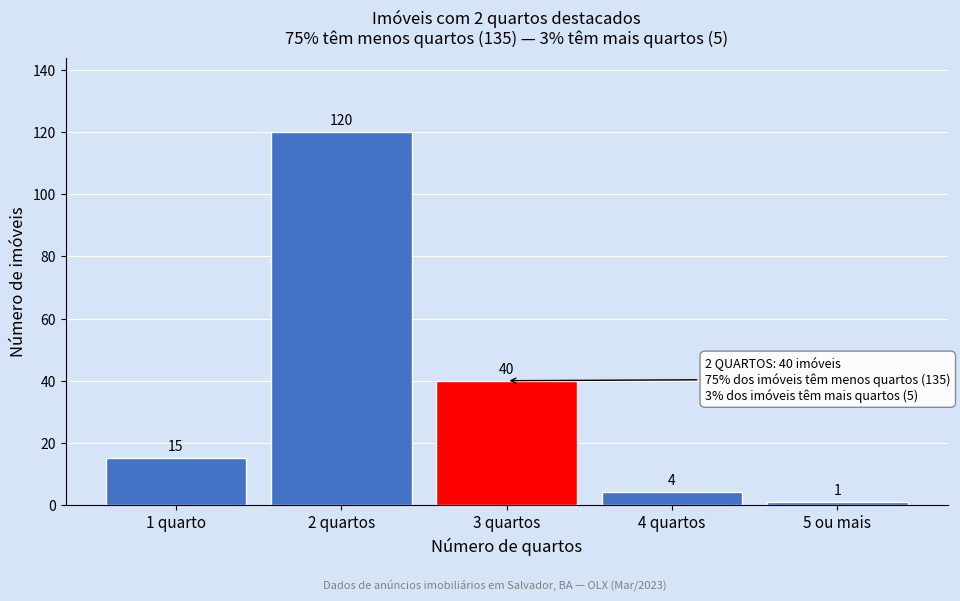

Reading left to right, what are all the values shown in this chart?

15	120	40	4	1